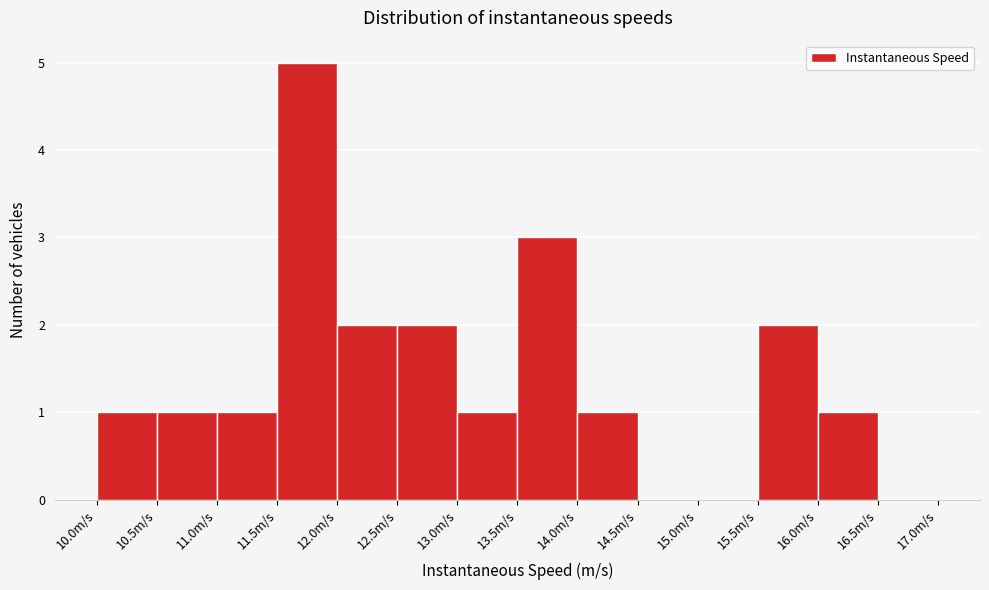

Over which range of the x-axis is the bar tallest?

11.5 to 12.0